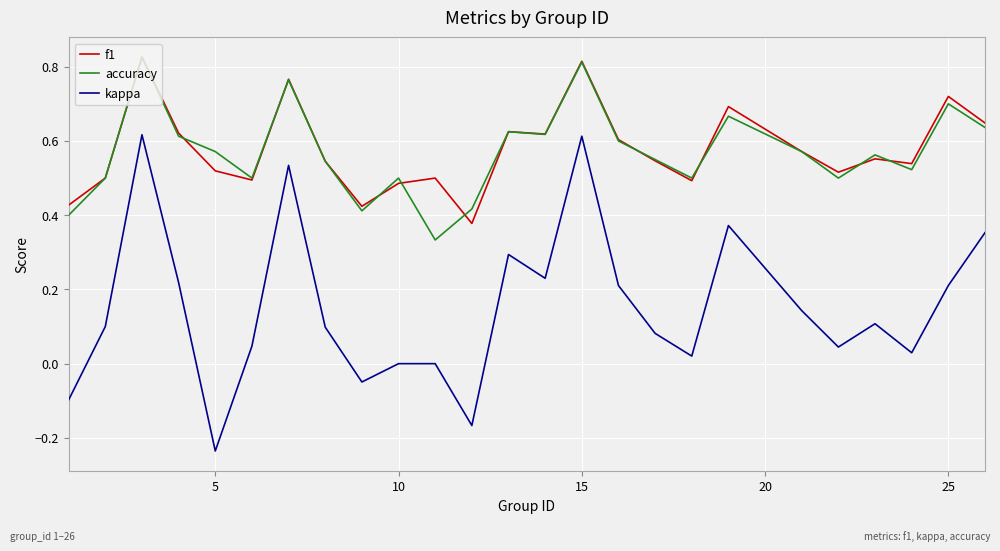

True or false: f1 and kappa intersect in this chart.

False